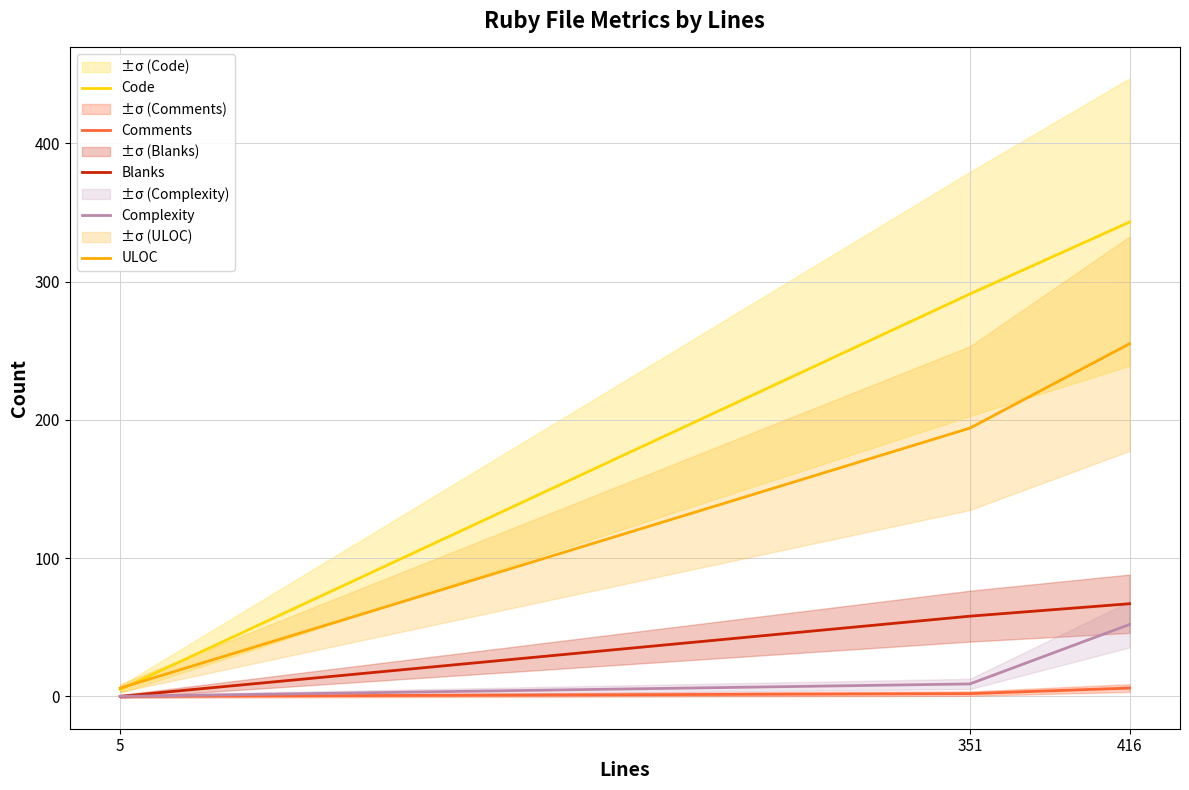

What is the maximum value shown in the chart?

343